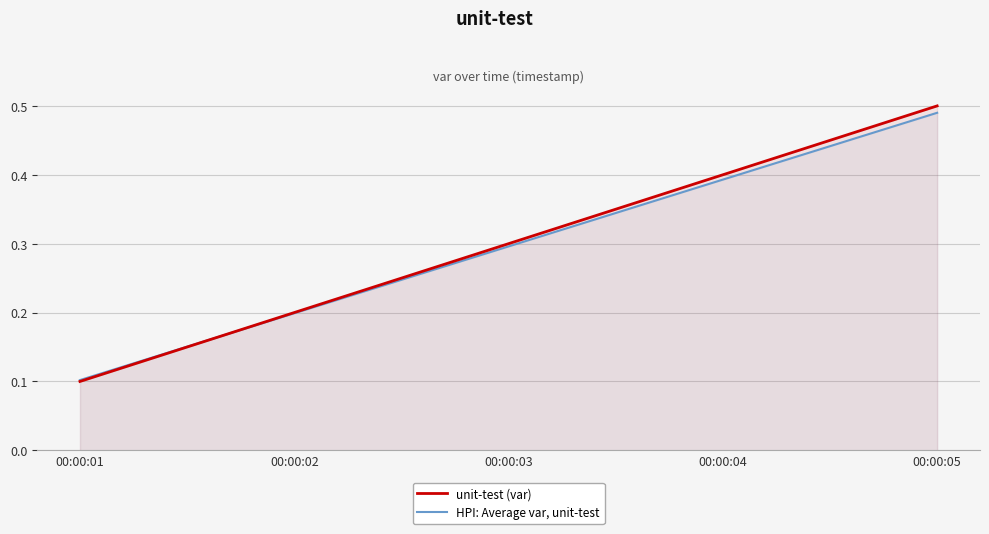

Rank the categories by HPI: Average var, unit-test value from highest to lowest.

00:00:05, 00:00:04, 00:00:03, 00:00:02, 00:00:01